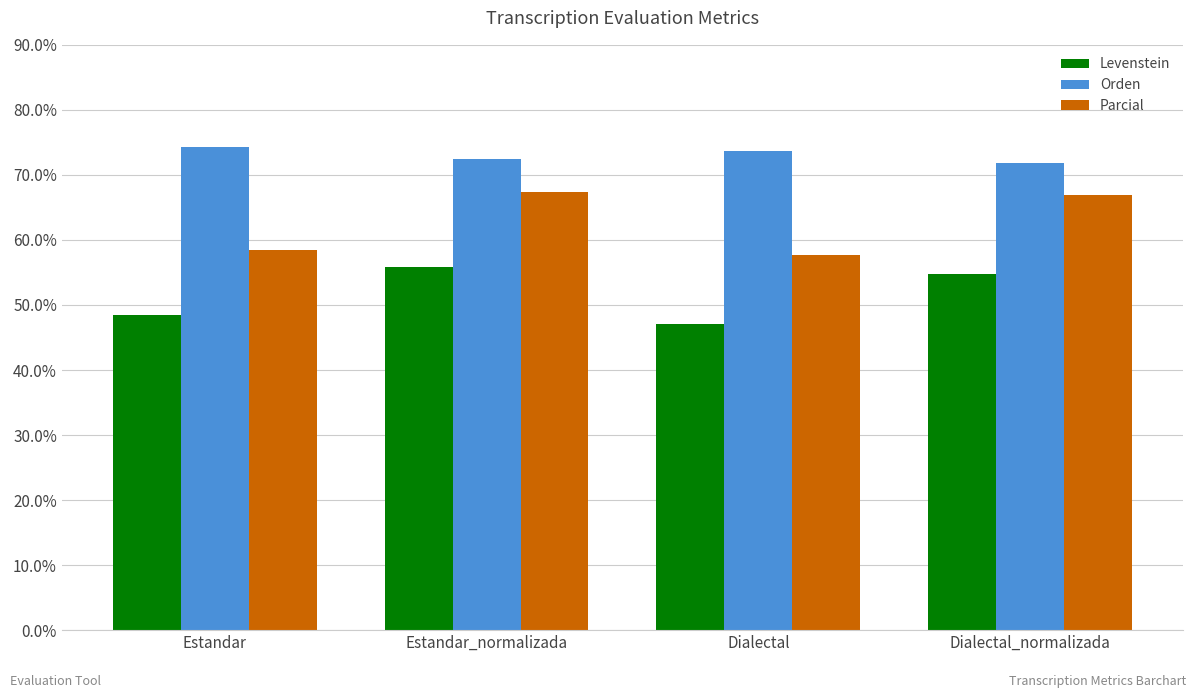

At Estandar_normalizada, list the series in order from largest to smallest.

Orden, Parcial, Levenstein